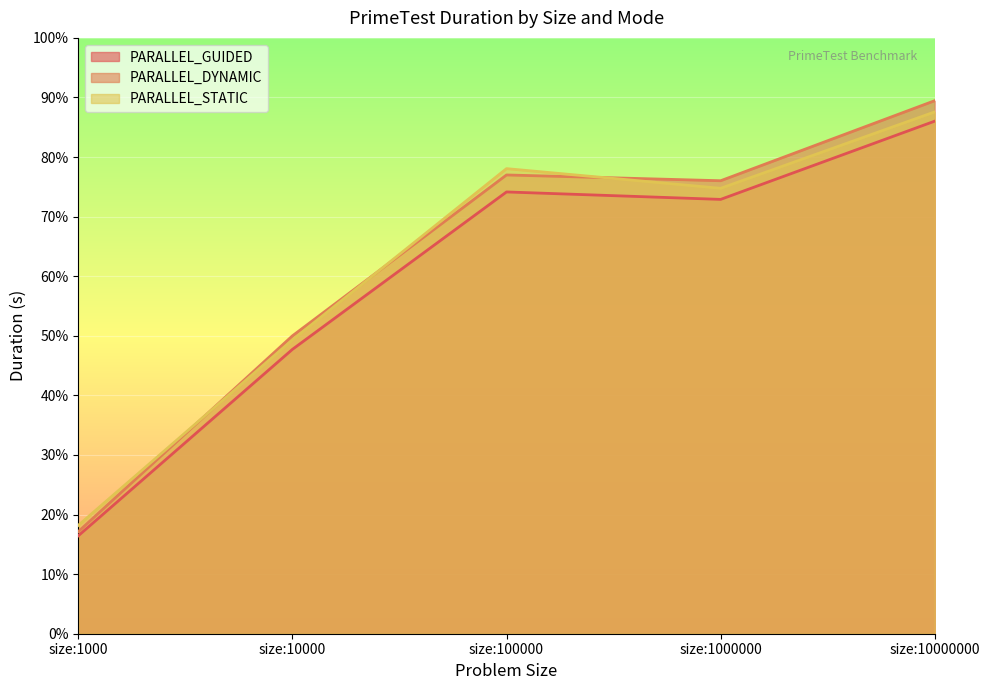

At which category does PARALLEL_GUIDED reach its first local valley?

size:1000000